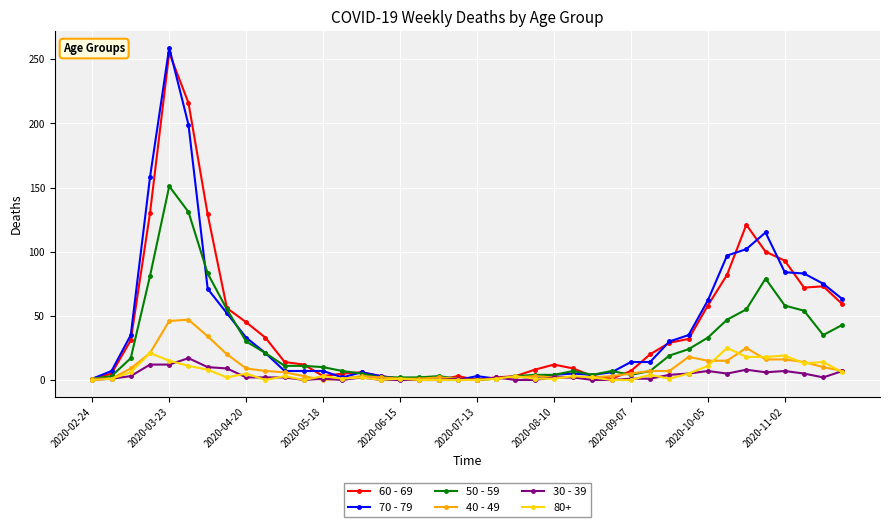

True or false: 70 - 79 has more than 1 interior local peaks.

True